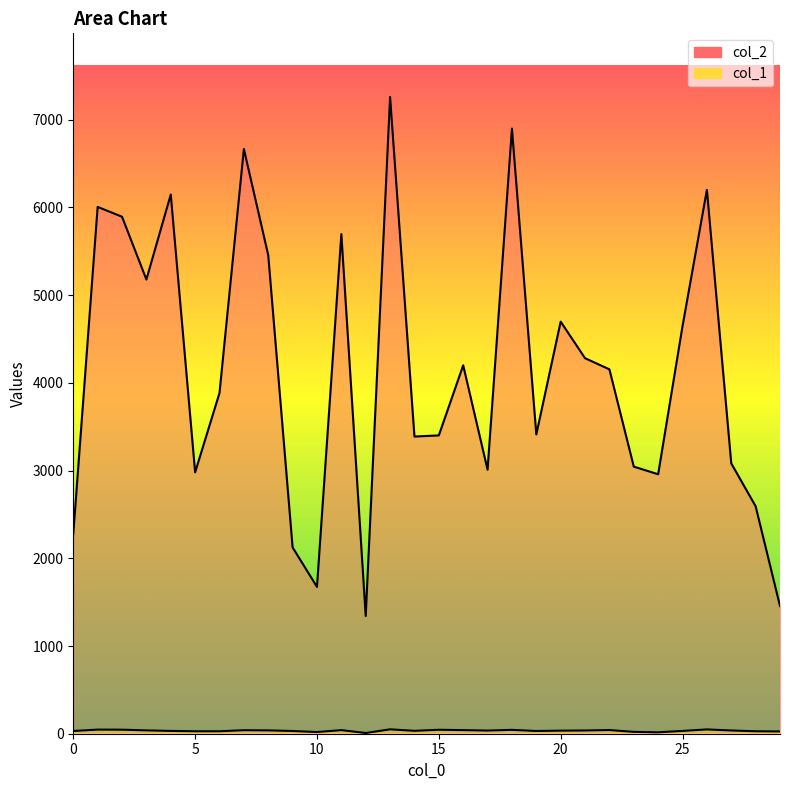

True or false: col_2 and col_1 intersect in this chart.

False